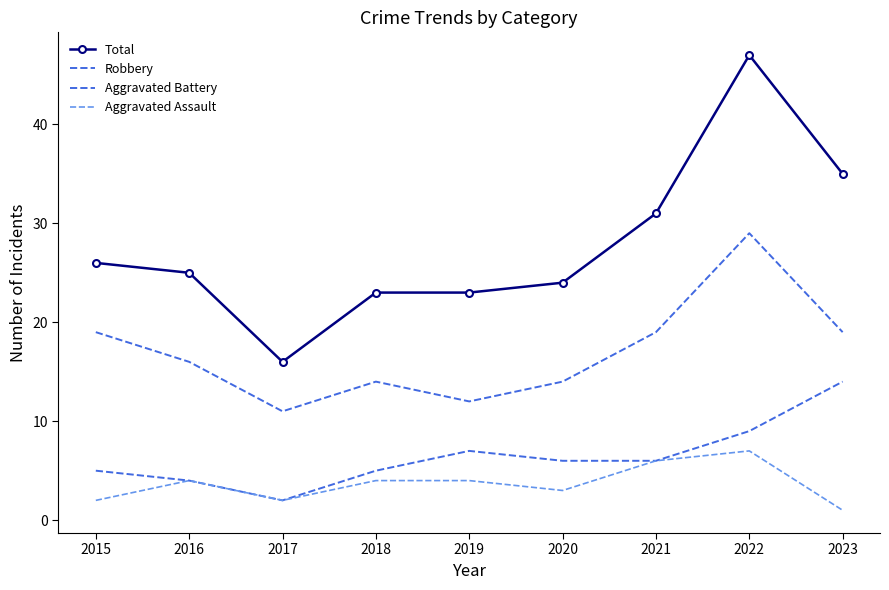

Is this an area chart (filled region under the line)?

No